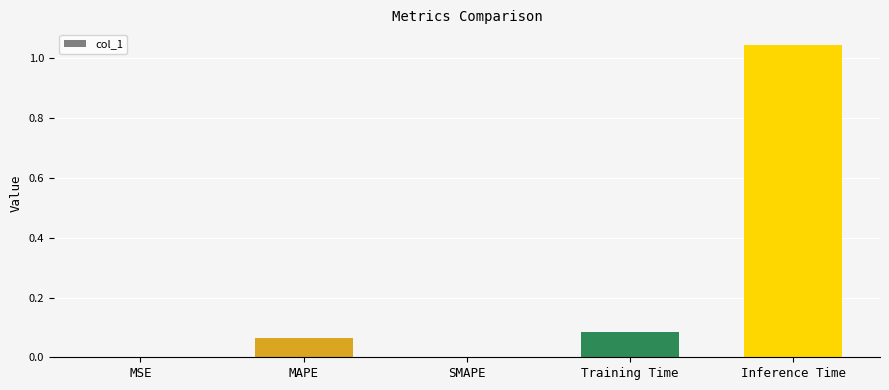

What is the change in value from SMAPE to Training Time?

+0.1